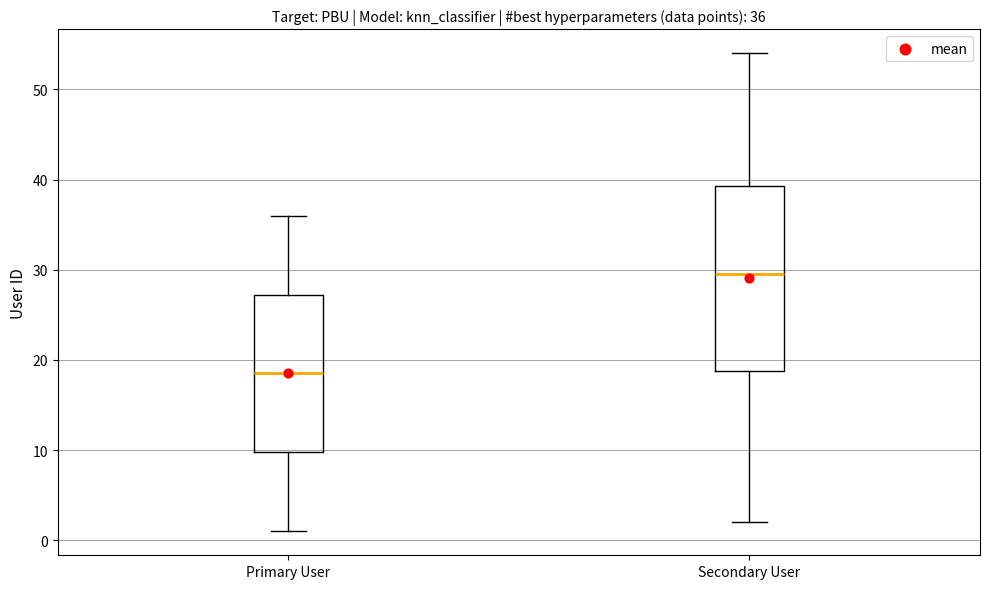

Which box is the tallest, from its lower edge to its upper edge?

Secondary User